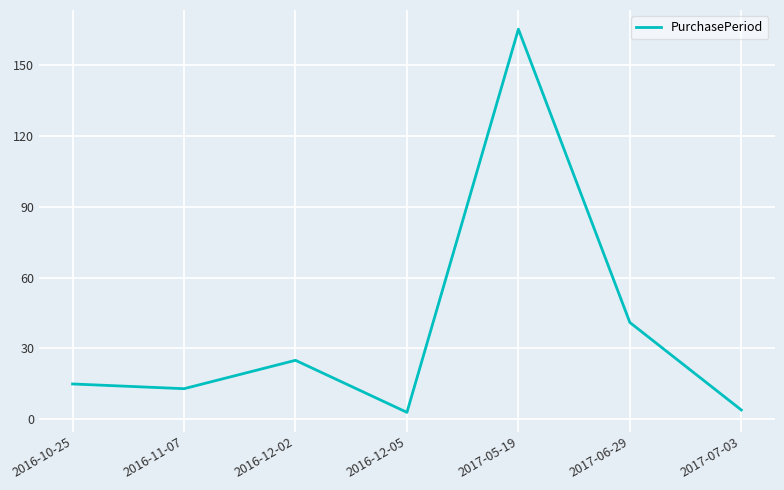

Reading left to right, what are all the values shown in this chart?

15	13	25	3	165	41	4